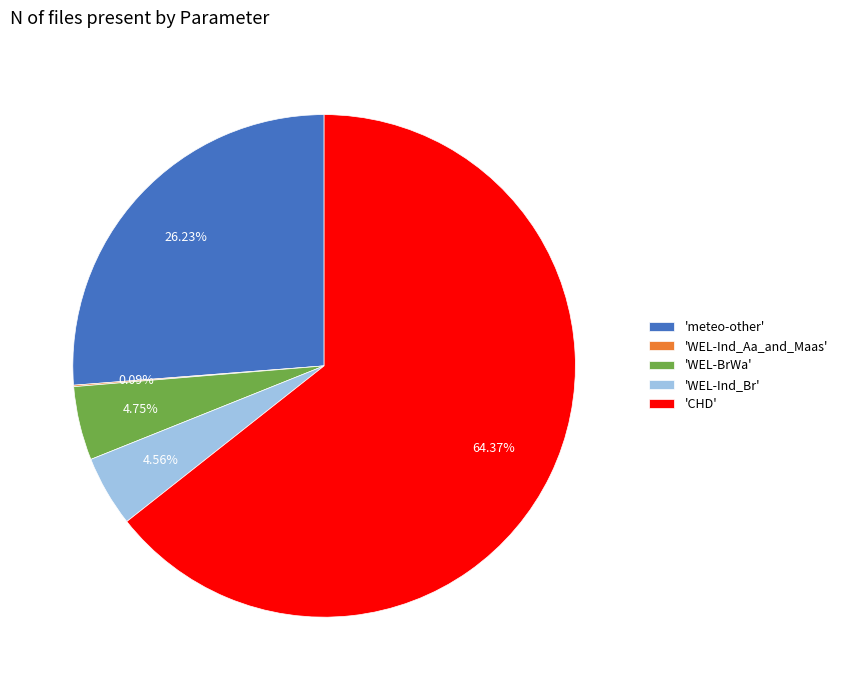

What is the largest slice in the pie chart?

'CHD'